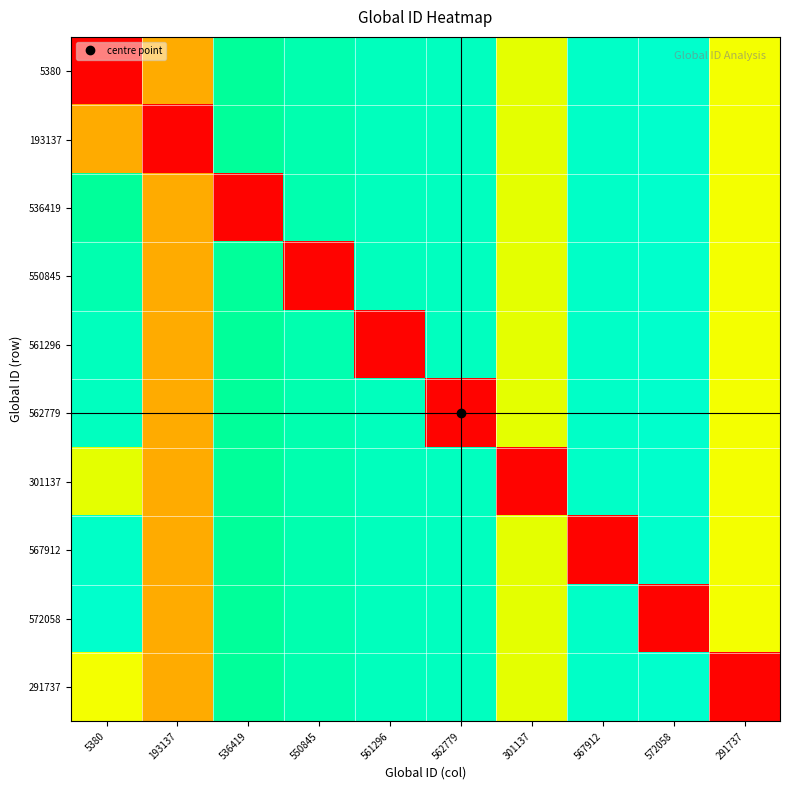

Which series has the widest spread of values?

5380